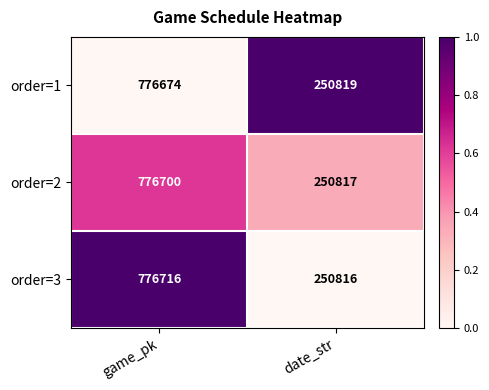

Which series has the largest total across all categories?

order=3